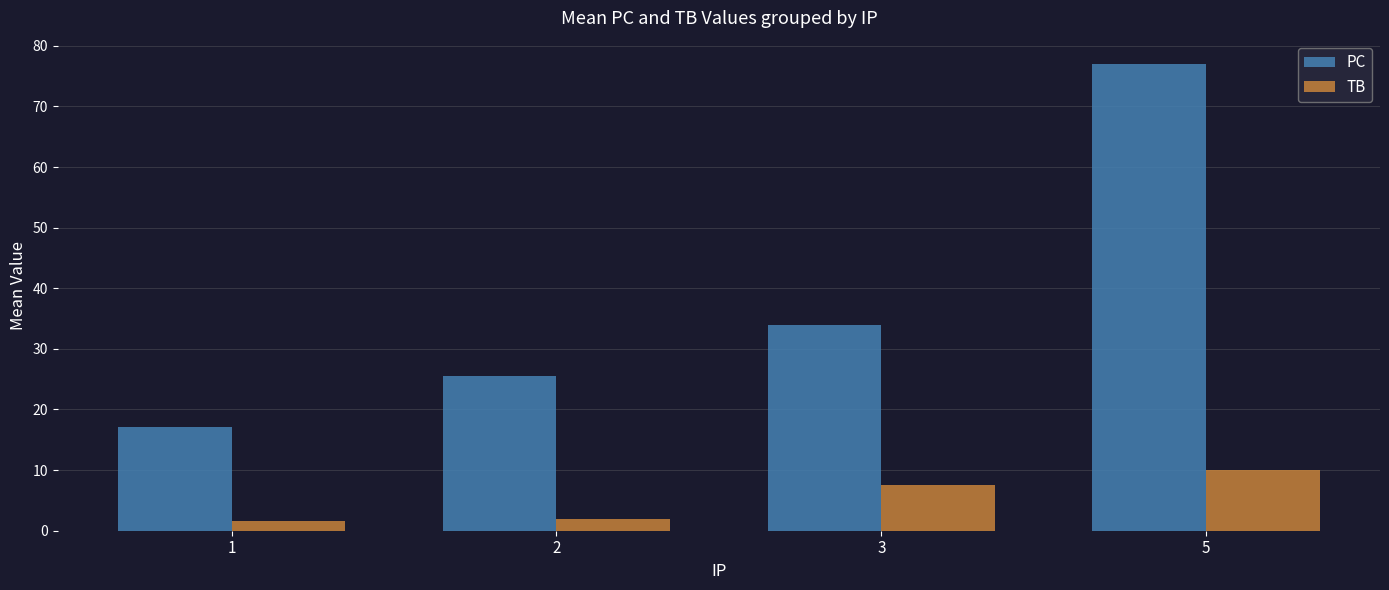

Which series has the largest range (max minus min)?

PC